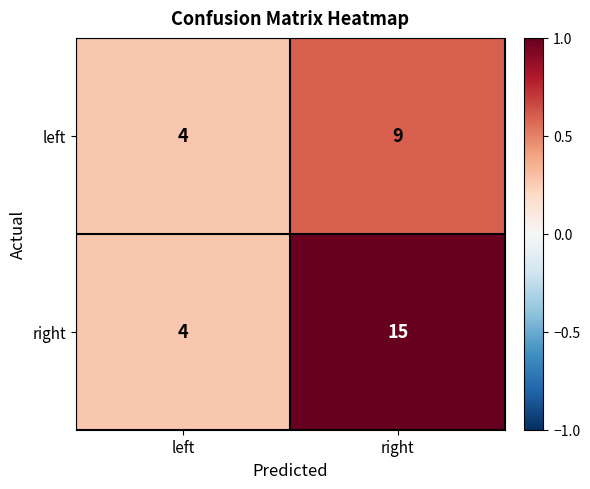

Reading right to left, extract all data points from this chart.

left: right=9	left=4
right: right=15	left=4